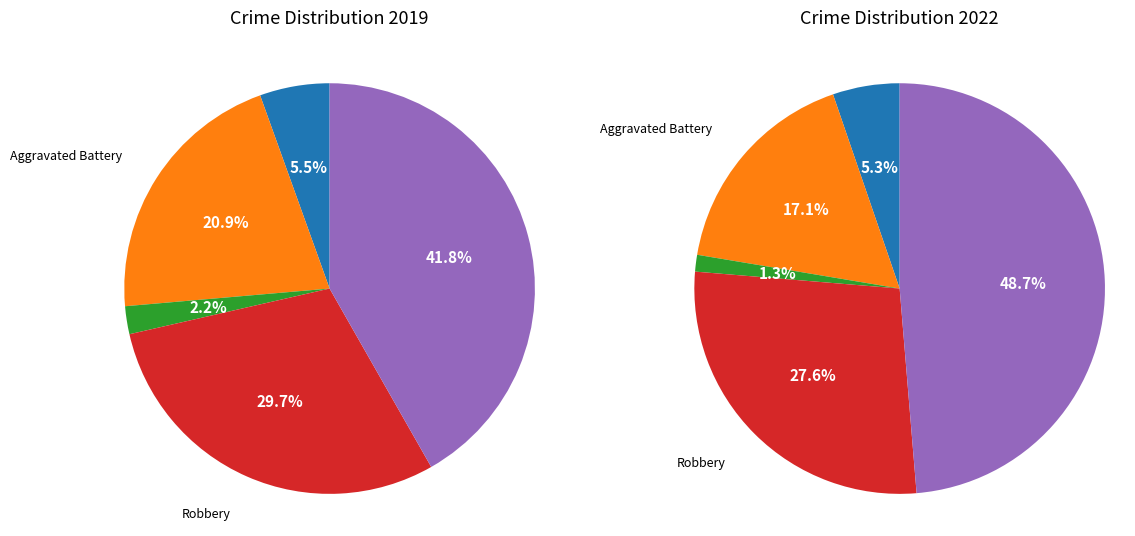

Which has a higher value, Aggravated Assault or Aggravated Battery?

Aggravated Battery